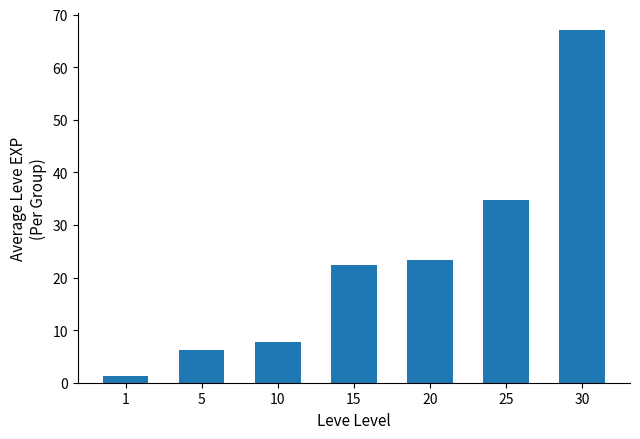

What is the difference between the maximum and minimum values?

65.7